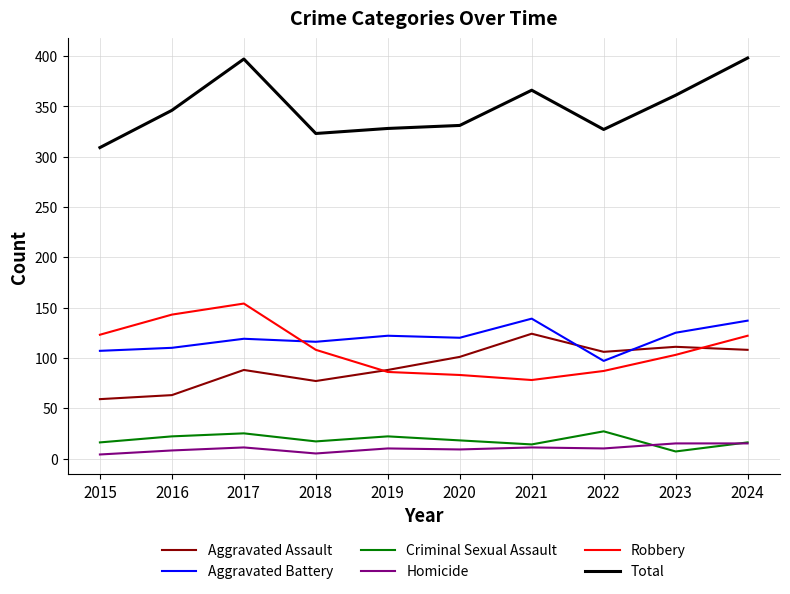

What are all the series names shown in the legend?

Aggravated Assault, Aggravated Battery, Criminal Sexual Assault, Homicide, Robbery, Total